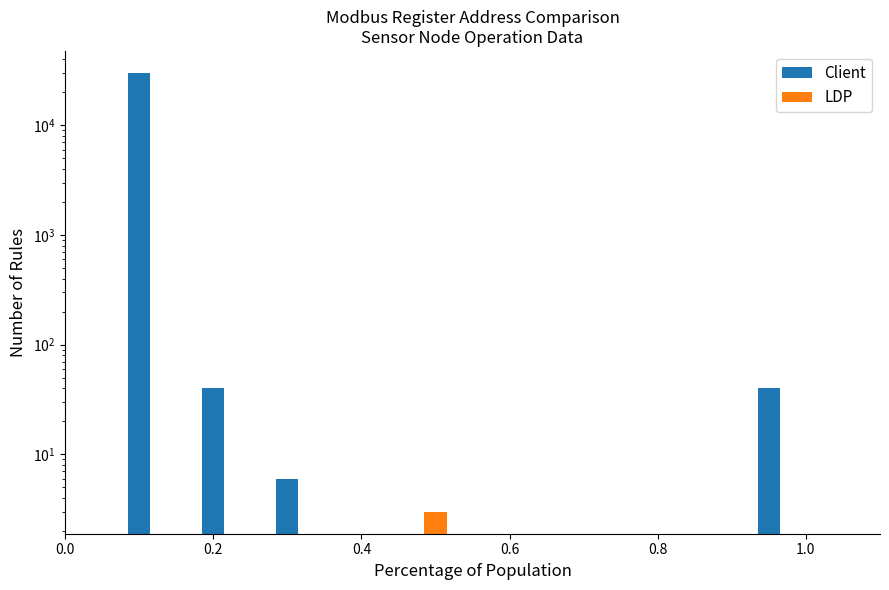

What is the greatest value displayed?

30022